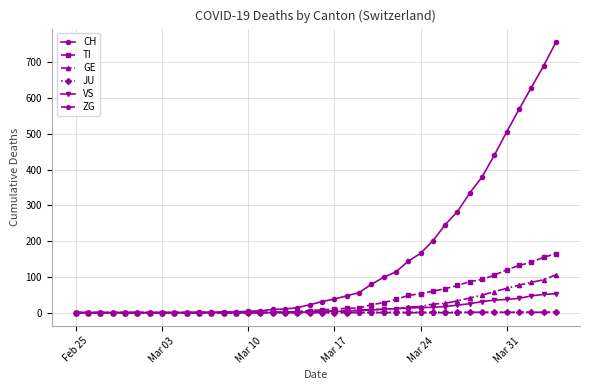

What is the difference between the maximum and second lowest values in the CH series?

757